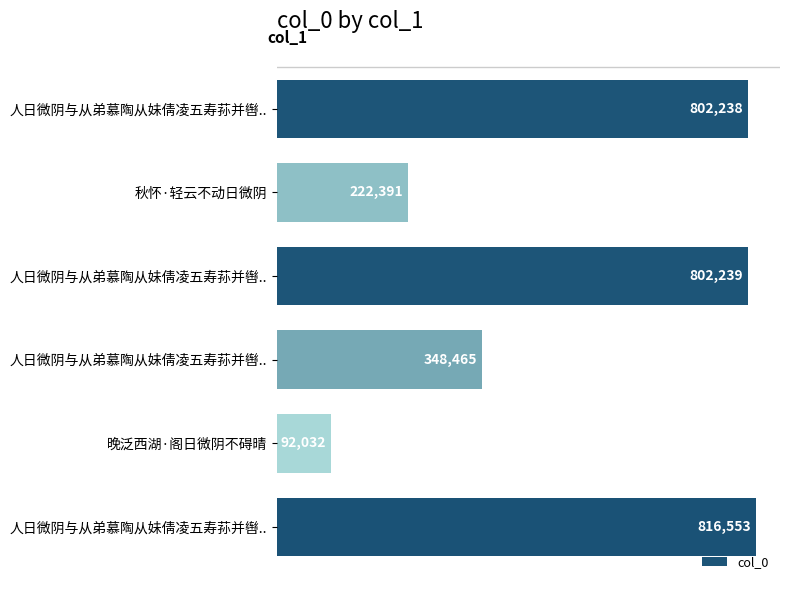

How many distinct data groups are displayed?

1